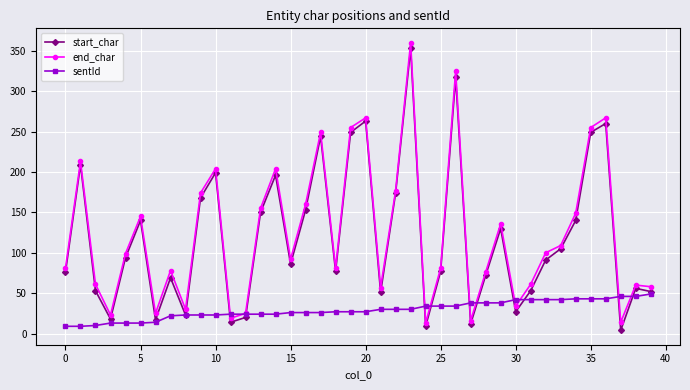

What is the average value of the start_char series?

119